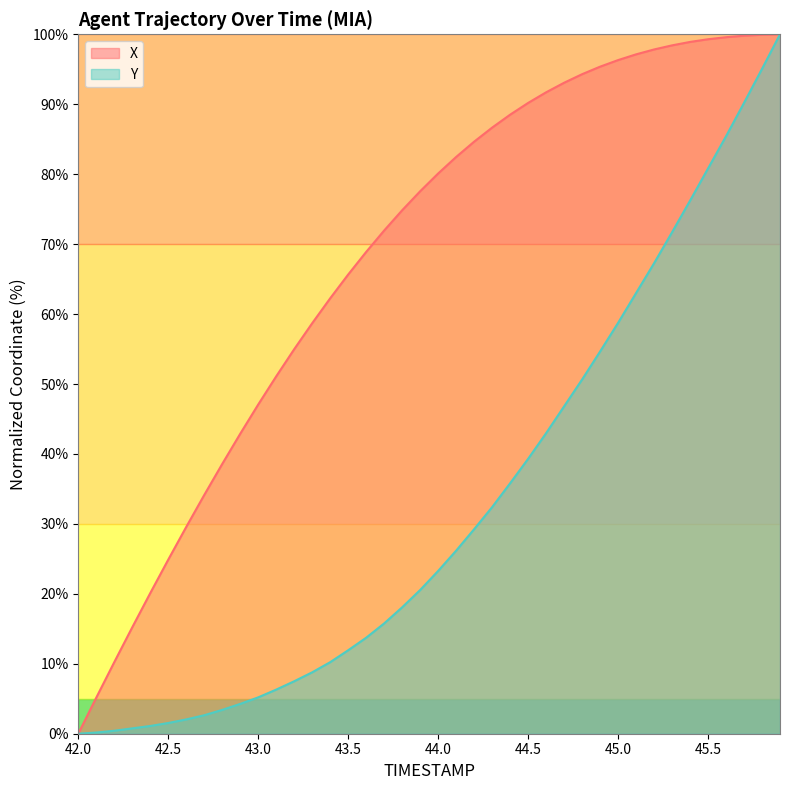

True or false: X has a value of 25.3 at 43.0.

False